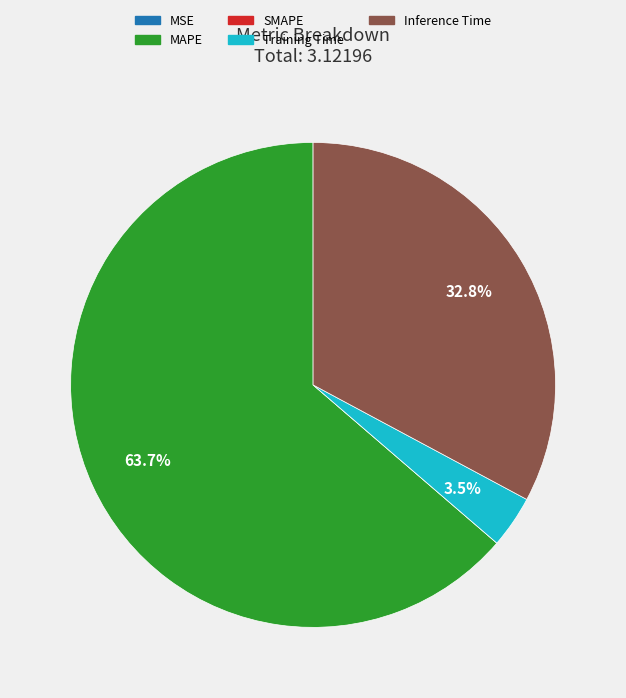

What is the total percentage of Training Time and Inference Time?

36.3%